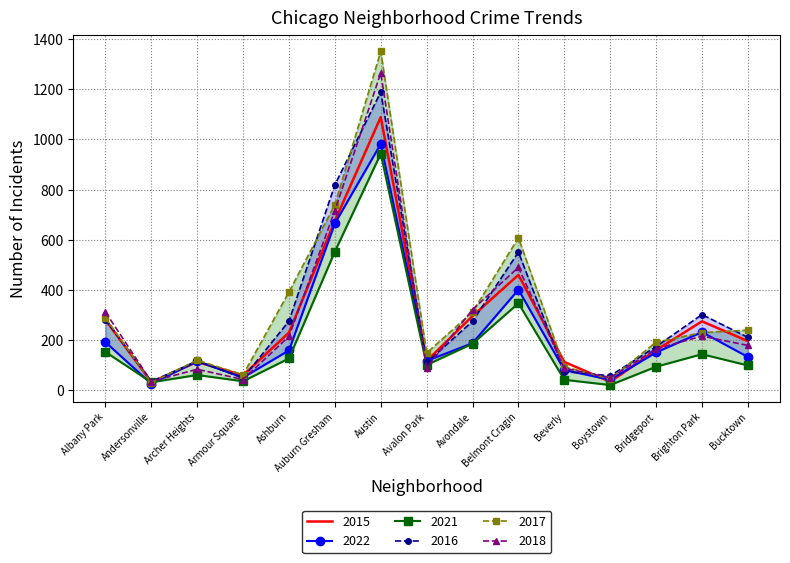

What is the maximum value for 2017?

1351